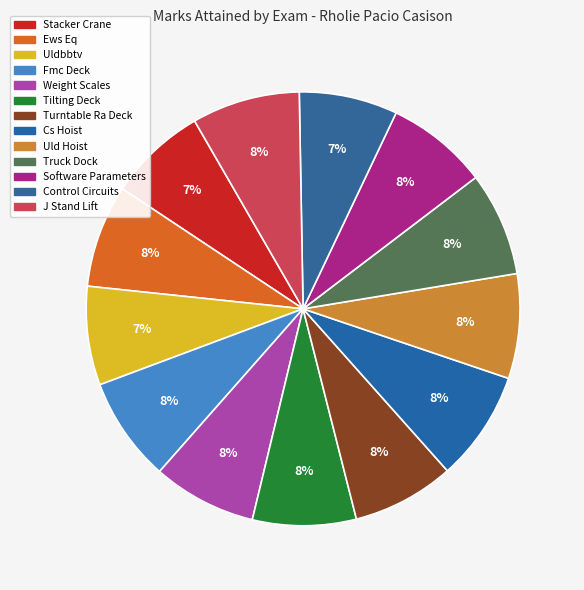

Rank the categories by value from lowest to highest.

Stacker Crane, Control Circuits, Uldbbtv, Software Parameters, Turntable Ra Deck, Ews Eq, Tilting Deck, Weight Scales, Truck Dock, Fmc Deck, Uld Hoist, J Stand Lift, Cs Hoist